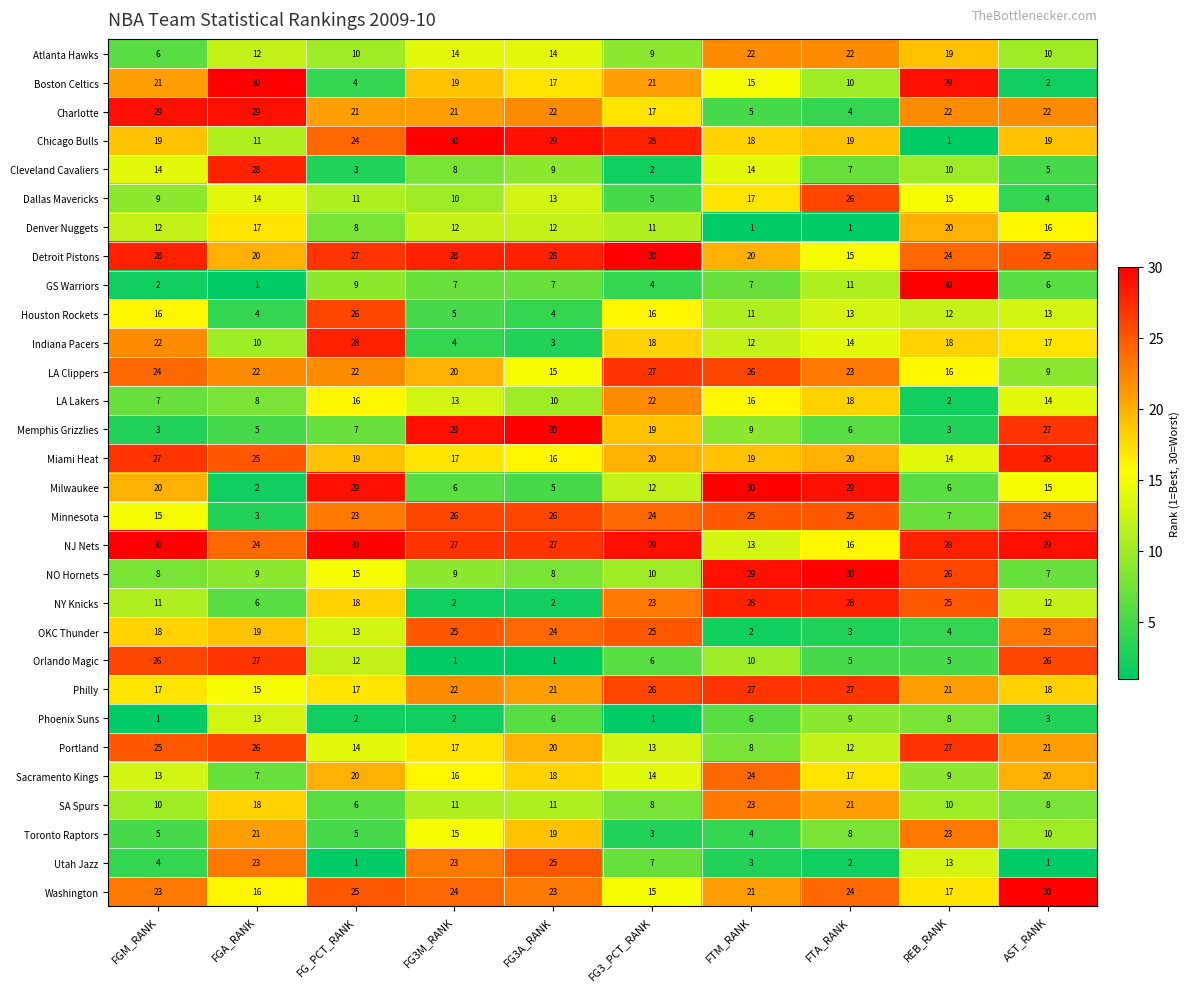

Which series changed the most between FG3M_RANK and AST_RANK?

Orlando Magic